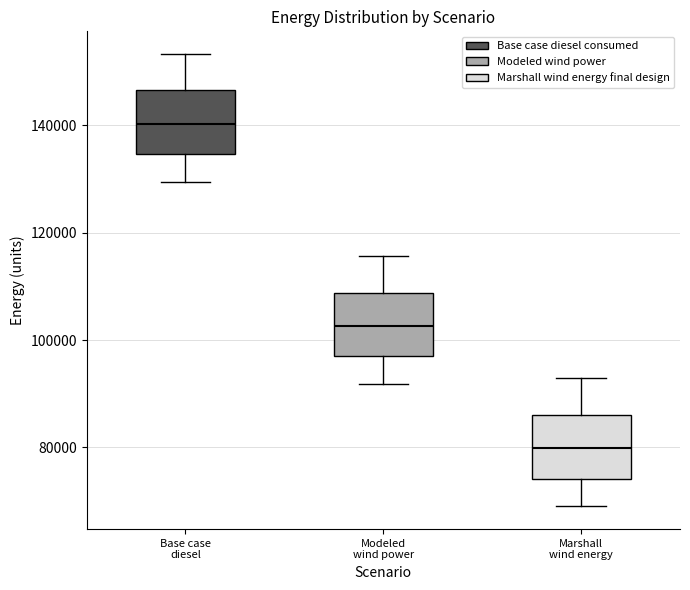

Where does the lower whisker of the box for Marshall wind energy end on the y-axis? The values are not printed on the chart, so give them approximately, as read against the axis.

68000